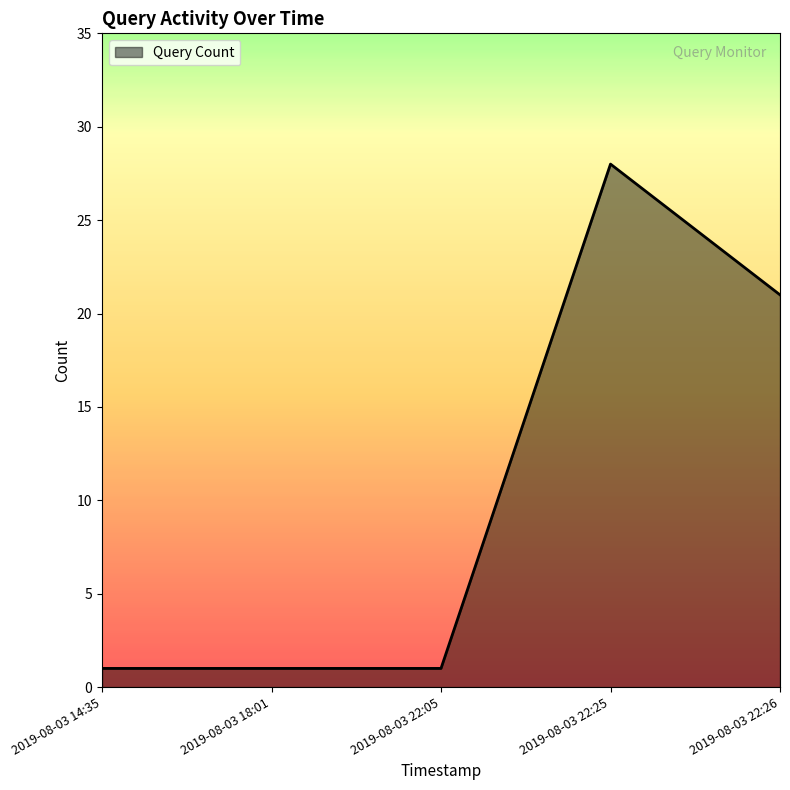

True or false: the data has more than 0 interior local peaks.

True